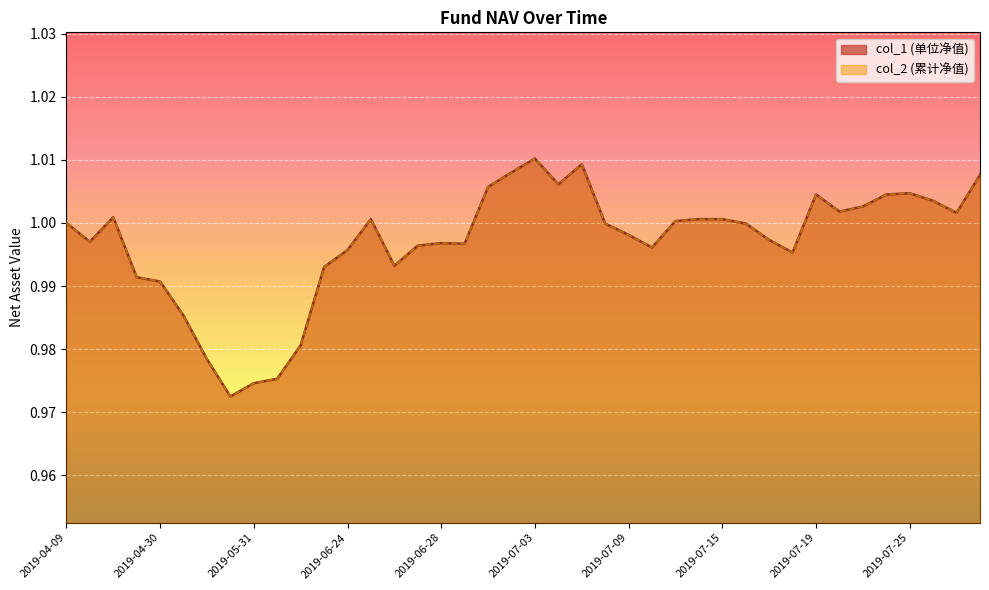

Reading left to right, extract all data points from this chart.

col_1: 1.0	1.0	1.0	1.0	1.0	1.0	1.0	1.0	1.0	1.0	1.0	1.0	1.0	1.0	1.0	1.0	1.0	1.0	1.0	1.0	1.0	1.0	1.0	1.0	1.0	1.0	1.0	1.0	1.0	1.0	1.0	1.0	1.0	1.0	1.0	1.0	1.0	1.0	1.0	1.0
col_2: 1.0	1.0	1.0	1.0	1.0	1.0	1.0	1.0	1.0	1.0	1.0	1.0	1.0	1.0	1.0	1.0	1.0	1.0	1.0	1.0	1.0	1.0	1.0	1.0	1.0	1.0	1.0	1.0	1.0	1.0	1.0	1.0	1.0	1.0	1.0	1.0	1.0	1.0	1.0	1.0